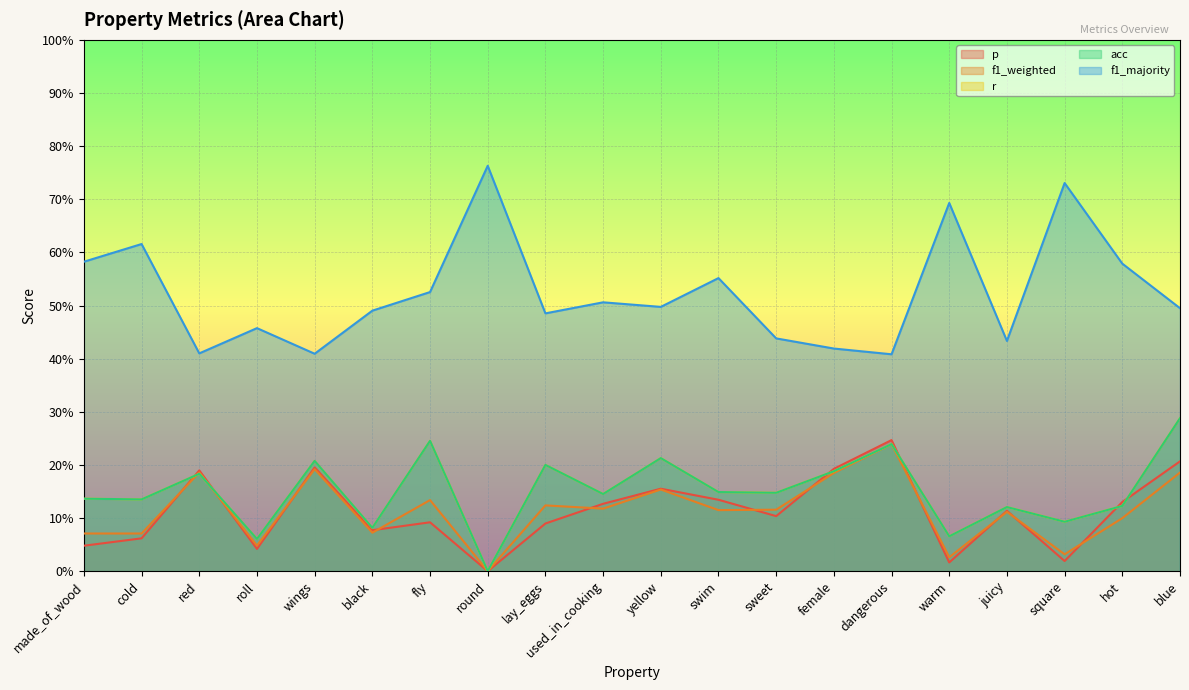

Which series has the largest total across all categories?

f1_majority